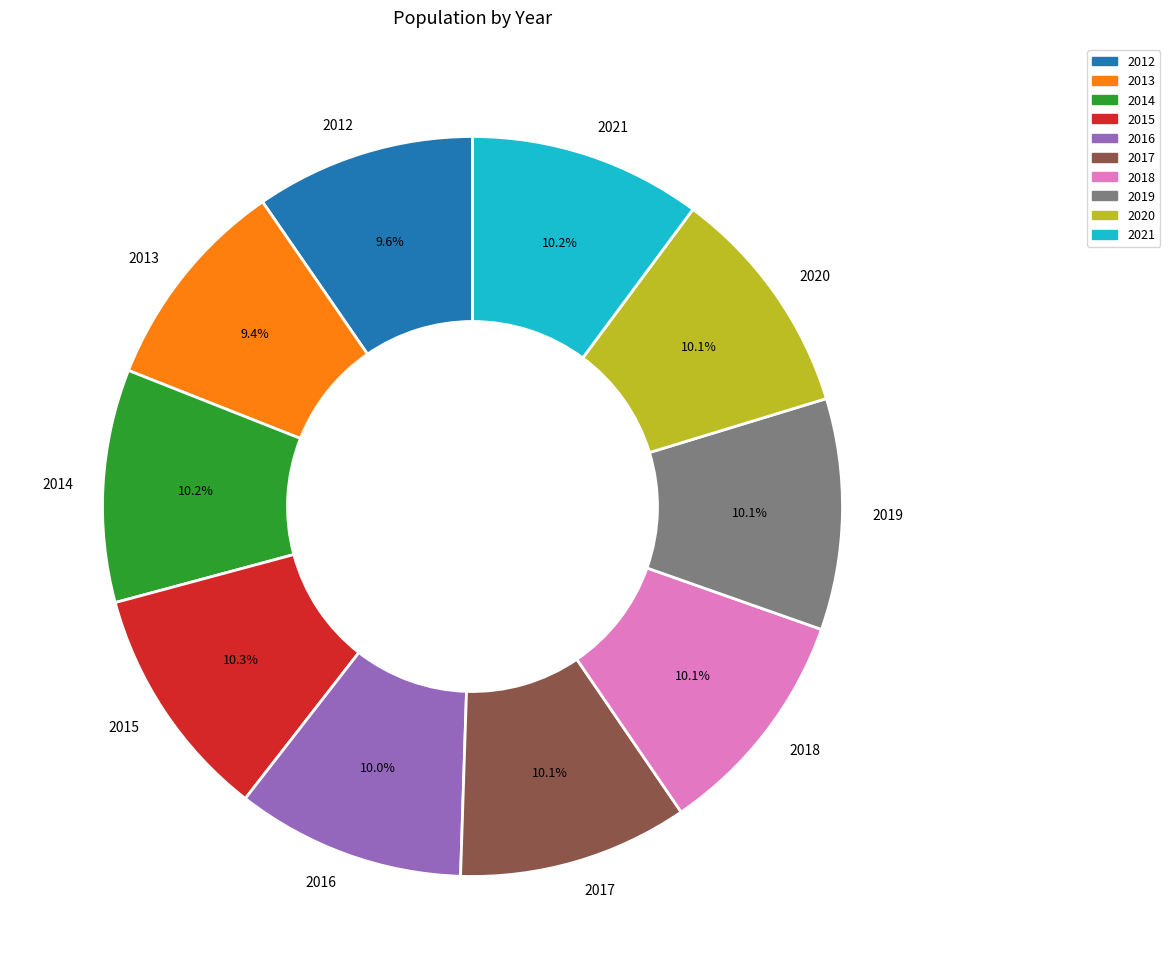

Is it true that 2018 is 22% of the pie?

False